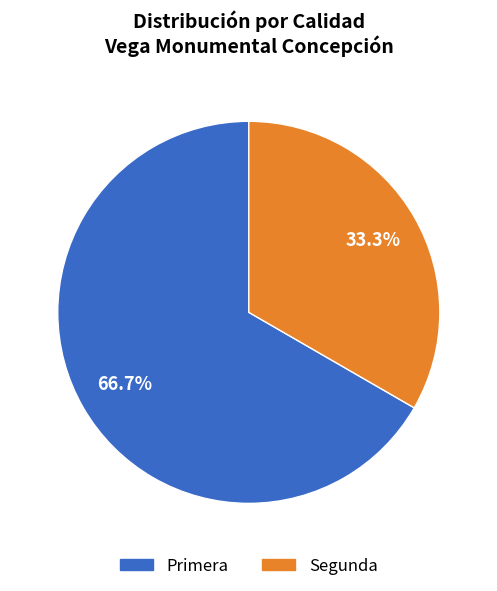

Which category has the smallest portion of the pie?

Segunda